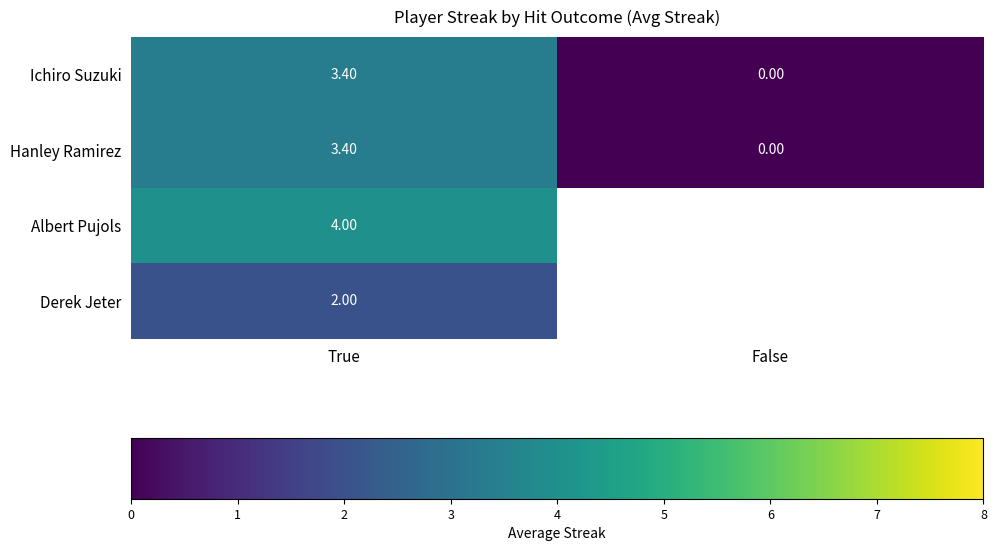

At how many categories does at least one series exceed 1?

1